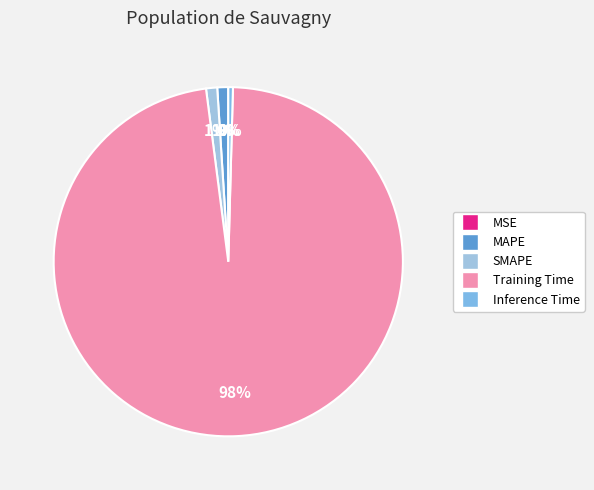

Count the number of slices in the pie.

5